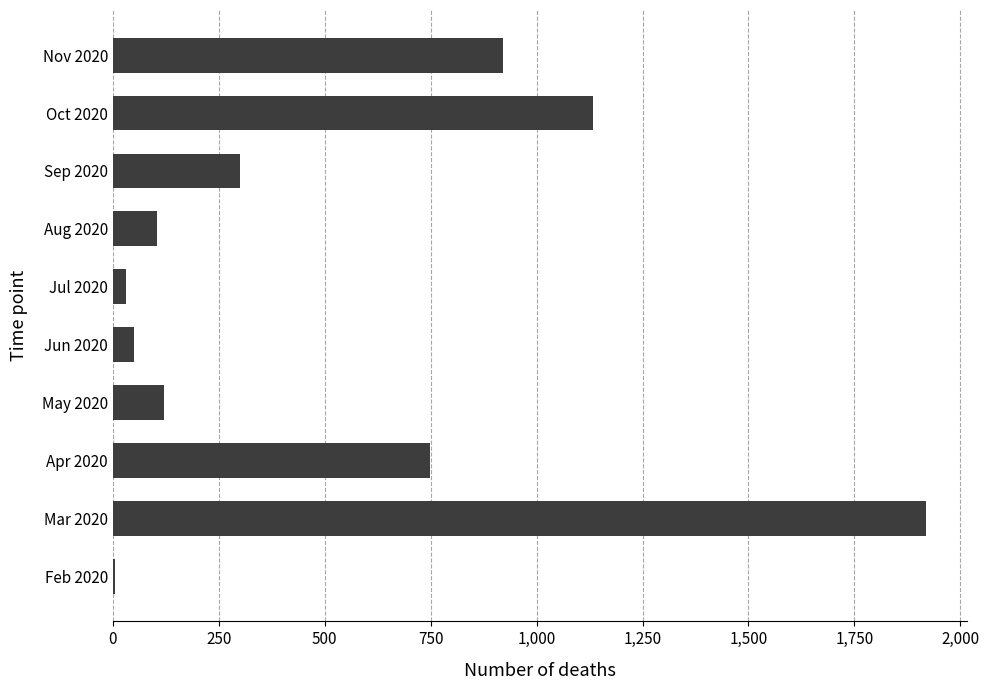

What is the greatest value displayed?

1919